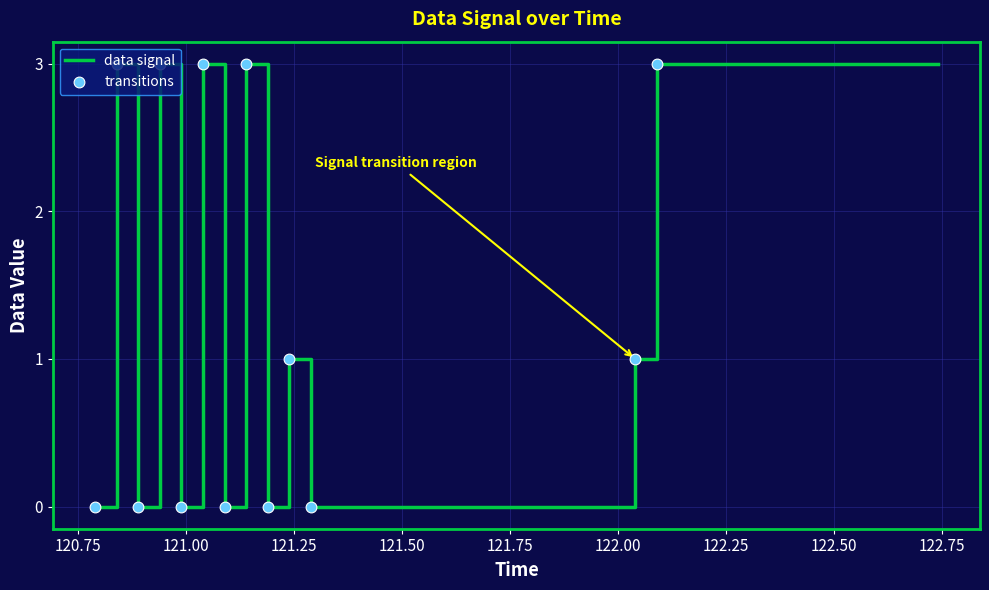

What is the difference between the maximum and minimum values?

3